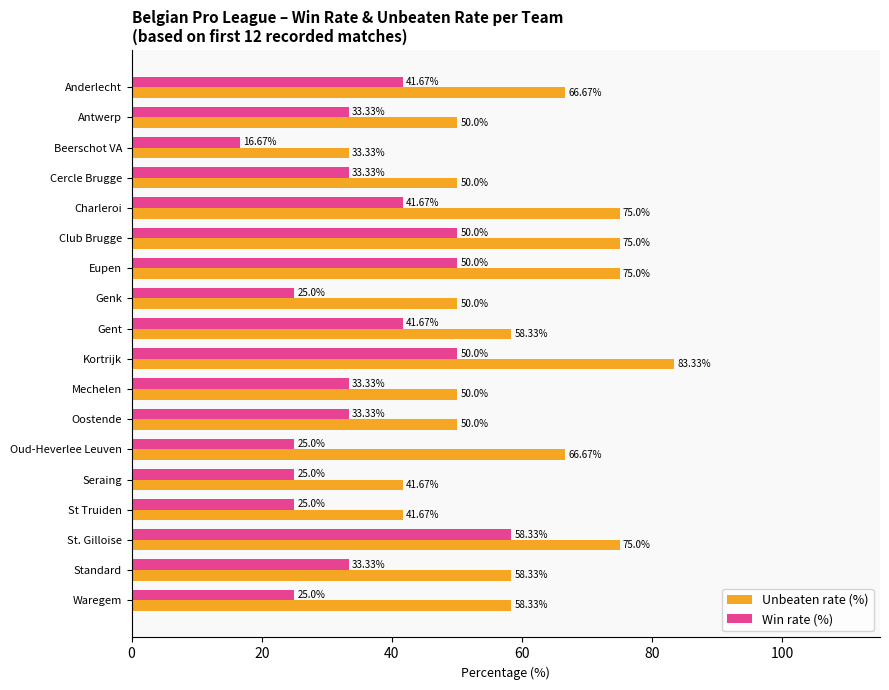

Which series has the largest range (max minus min)?

Unbeaten rate (%)